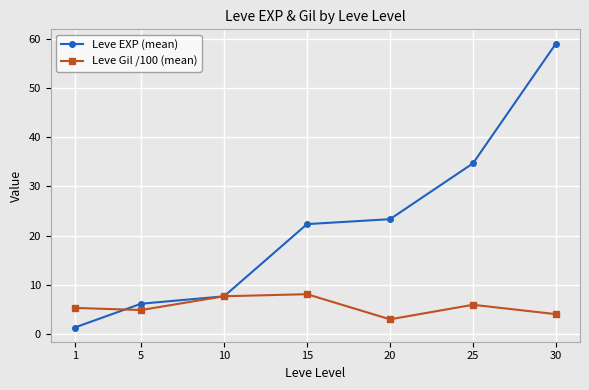

Which series has the largest total across all categories?

Leve EXP (mean)